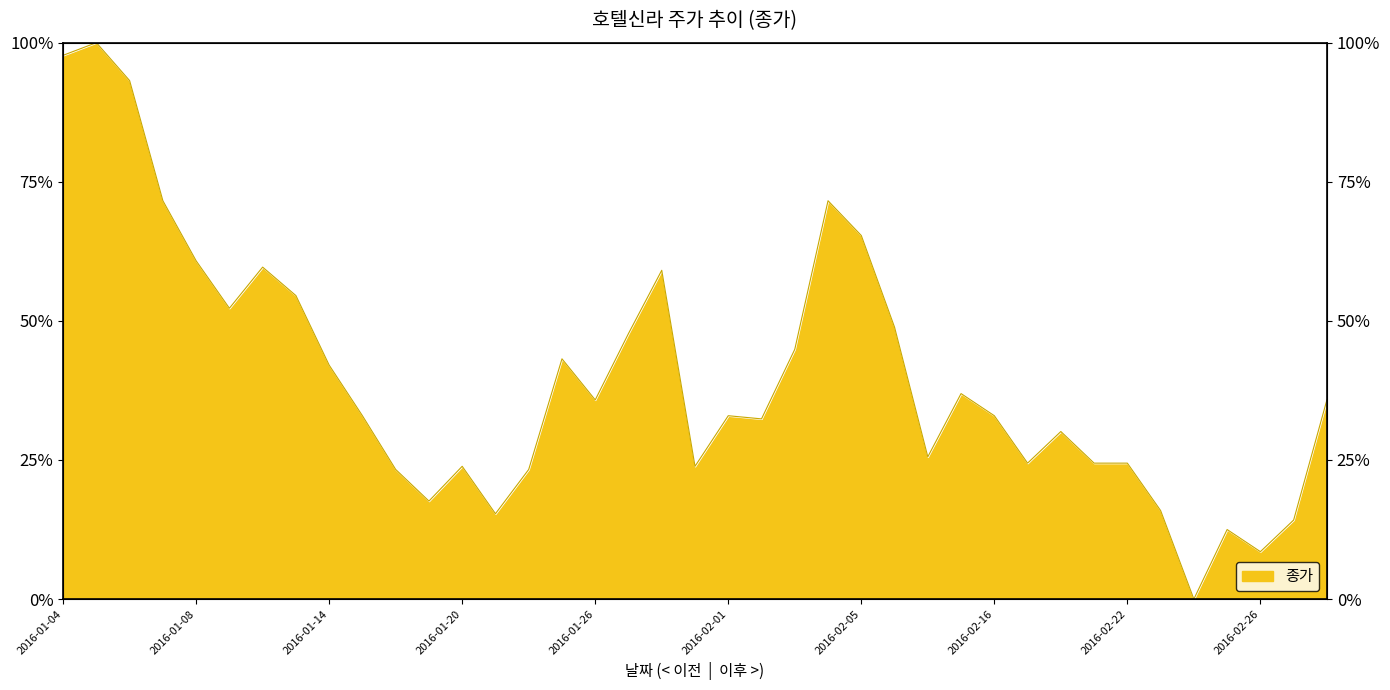

How many distinct data groups are displayed?

1